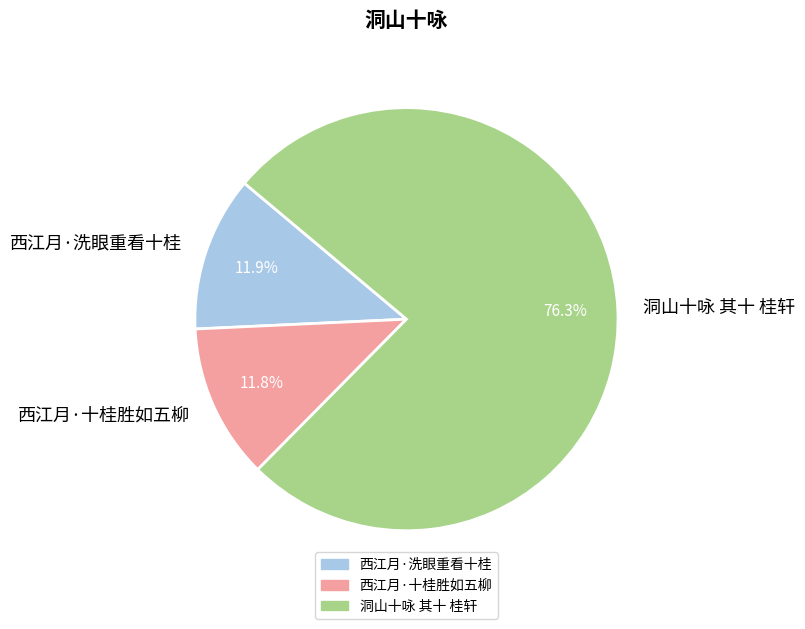

What is the ratio of the value at 西江月·十桂胜如五柳 to the value at 西江月·洗眼重看十桂?

1.0